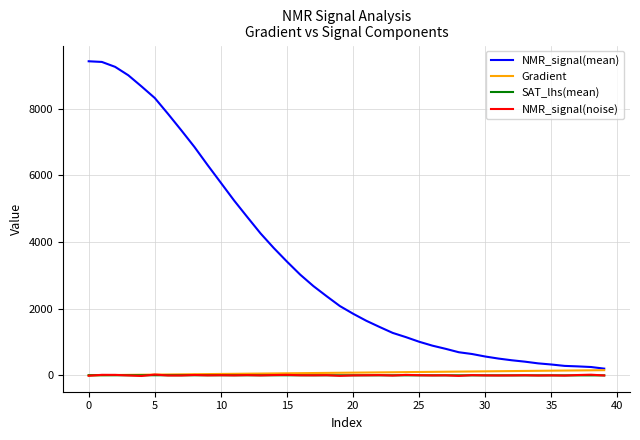

How many values in the Gradient series exceed 78?

20